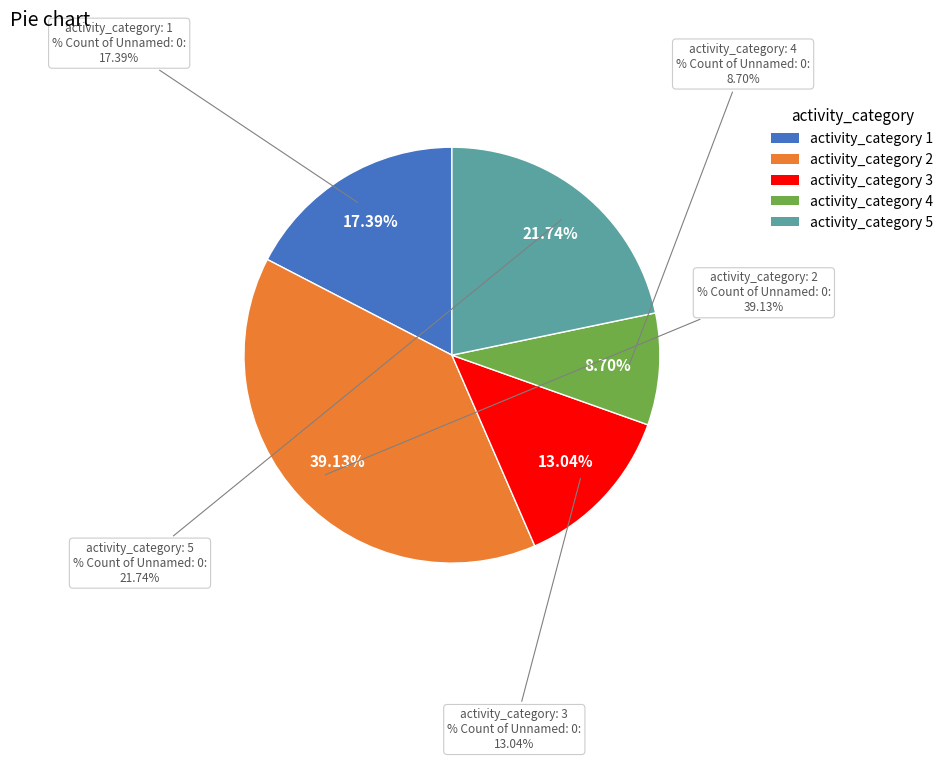

To the nearest percent, what portion does 1 represent?

17%